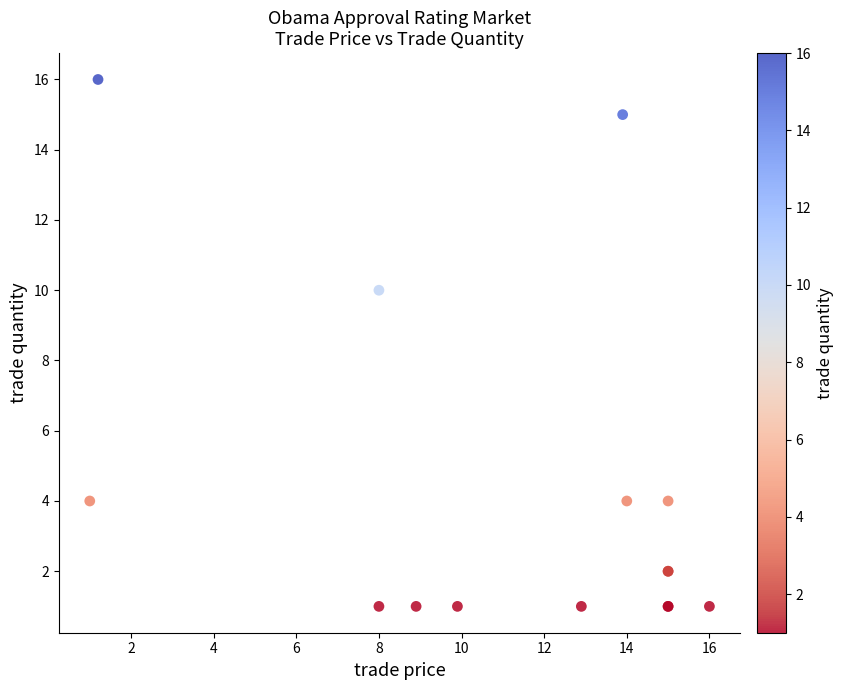

What Y value in the scatter plot is closest to 8?

10